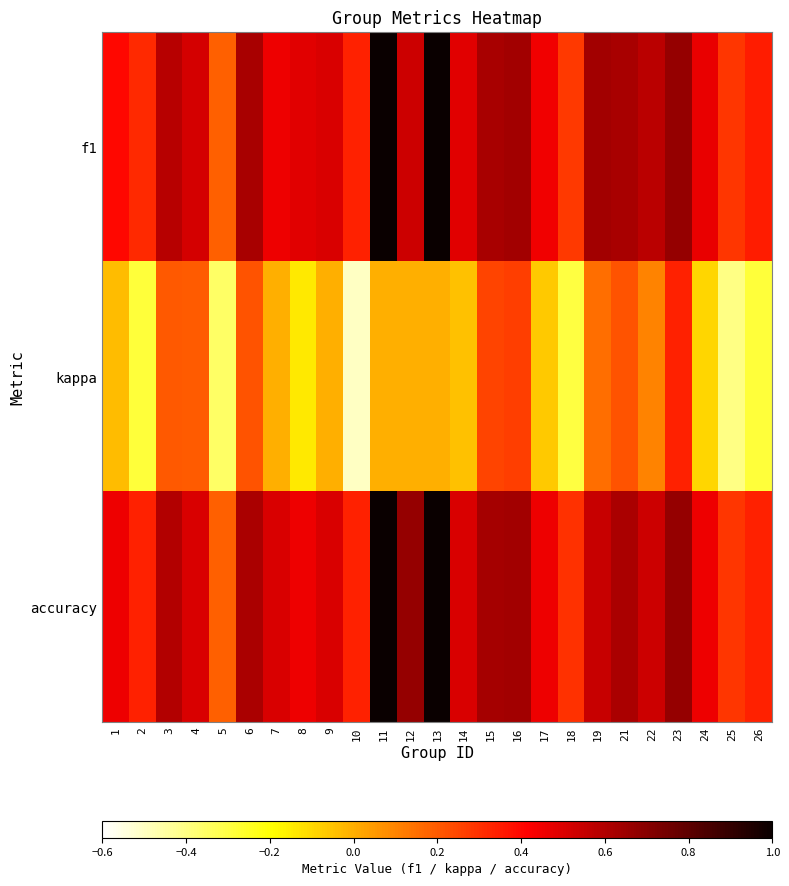

Reading right to left, transcribe all the data shown in this chart.

f1: 26=0.3	25=0.3	24=0.5	23=0.7	22=0.6	21=0.6	19=0.6	18=0.3	17=0.4	16=0.6	15=0.6	14=0.5	13=1.0	12=0.5	11=1.0	10=0.3	9=0.5	8=0.5	7=0.5	6=0.6	5=0.2	4=0.5	3=0.6	2=0.3	1=0.4
kappa: 26=-0.3	25=-0.4	24=-0.1	23=0.3	22=0.1	21=0.2	19=0.2	18=-0.3	17=-0.1	16=0.3	15=0.2	14=-0.0	13=0.0	12=0.0	11=0.0	10=-0.5	9=0.0	8=-0.1	7=0.0	6=0.2	5=-0.4	4=0.2	3=0.2	2=-0.3	1=-0.0
accuracy: 26=0.3	25=0.3	24=0.5	23=0.7	22=0.5	21=0.6	19=0.5	18=0.3	17=0.5	16=0.6	15=0.6	14=0.5	13=1.0	12=0.7	11=1.0	10=0.3	9=0.5	8=0.5	7=0.5	6=0.6	5=0.2	4=0.5	3=0.6	2=0.3	1=0.5